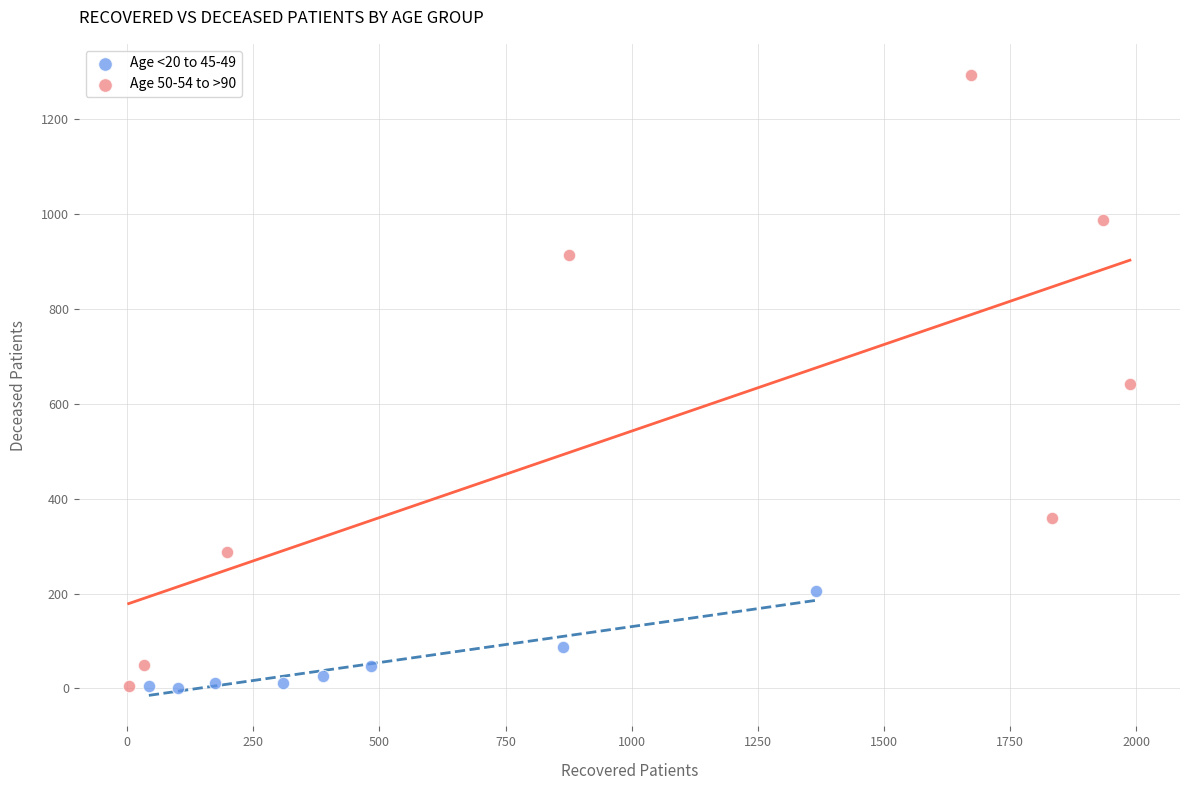

What are all the series names shown in the legend?

Age <20 to 45-49, Age 50-54 to >90